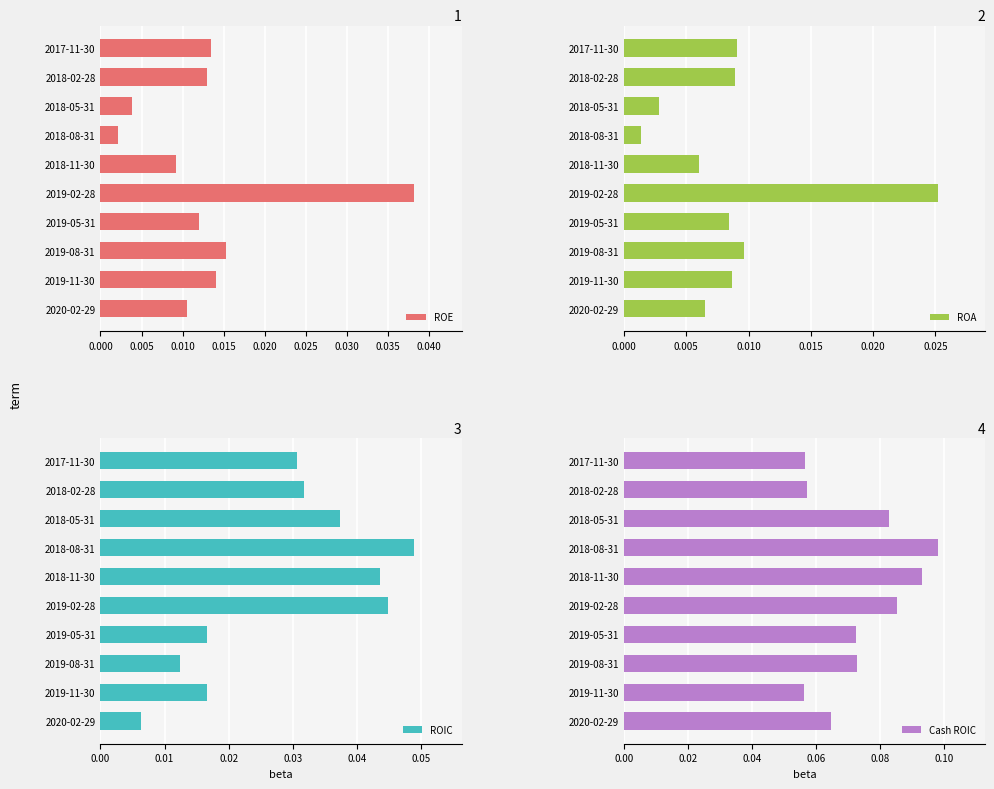

The value of Cash ROIC at 2019-11-30 is 0.0. True or false?

False